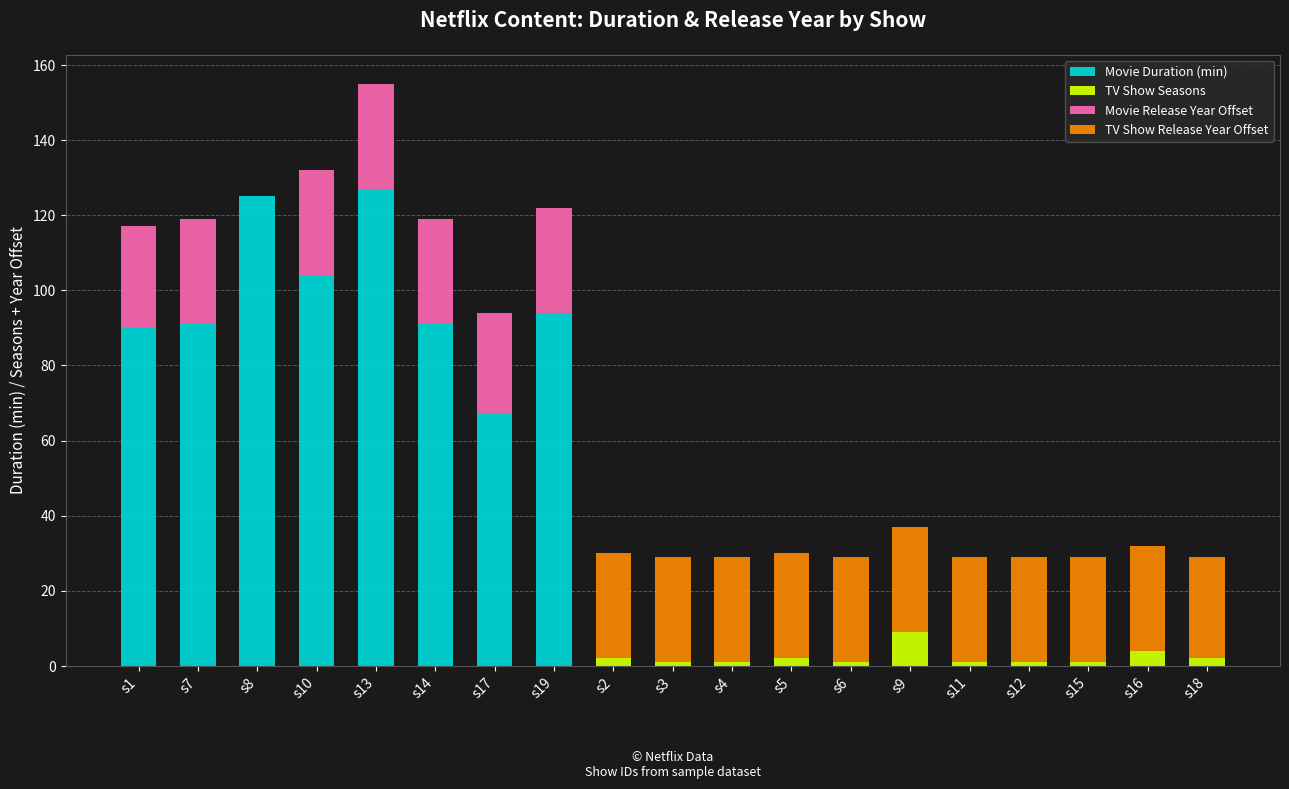

The value at s14 is 91. True or false?

True